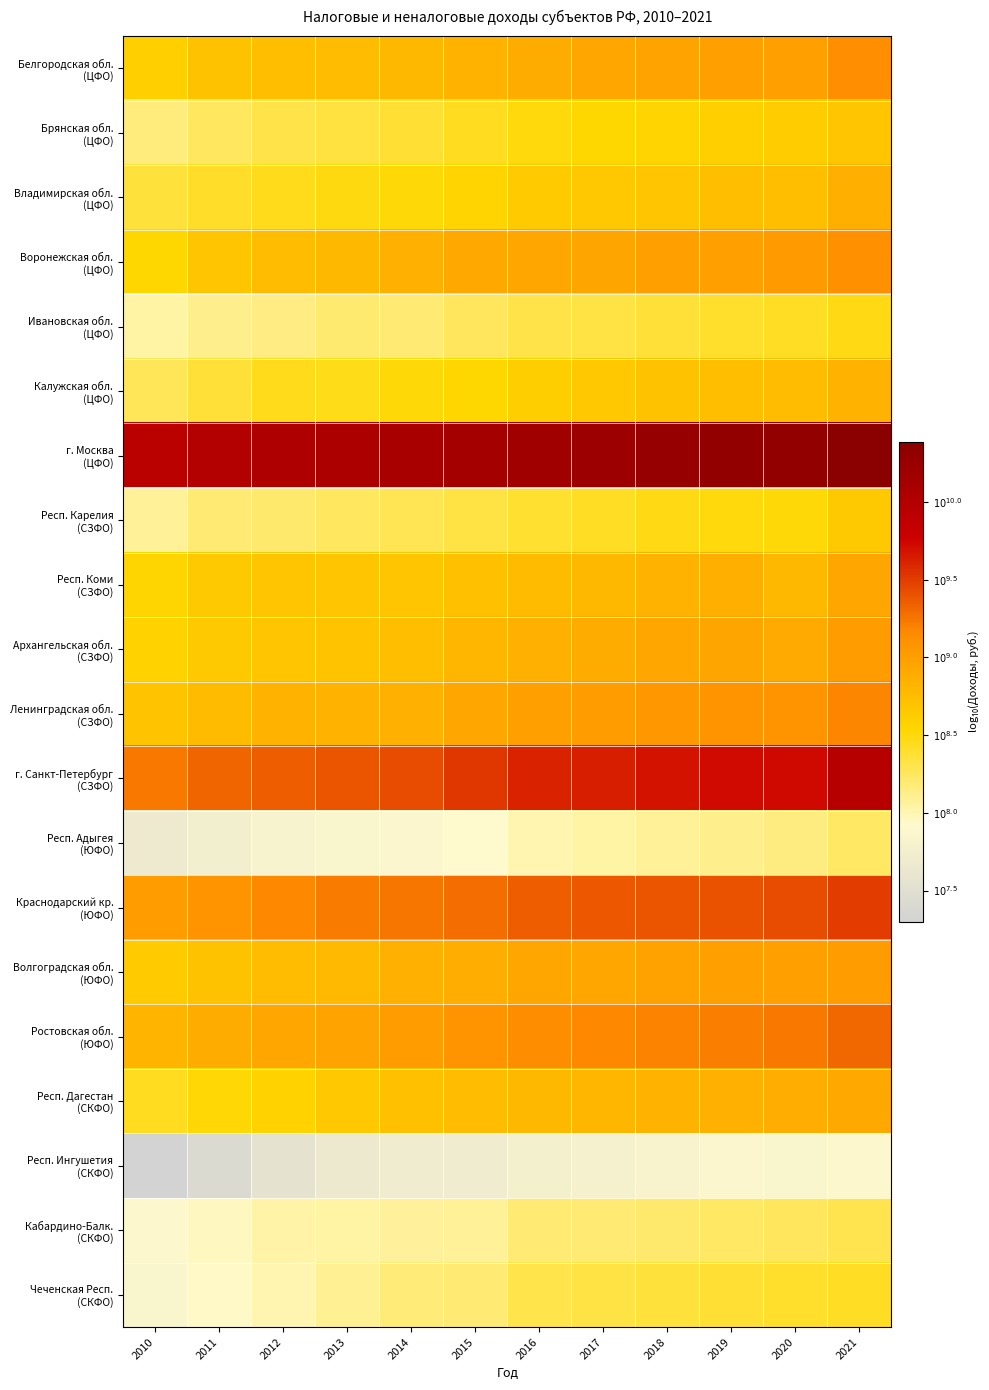

At which category does the chart reach its minimum across all series?

2010